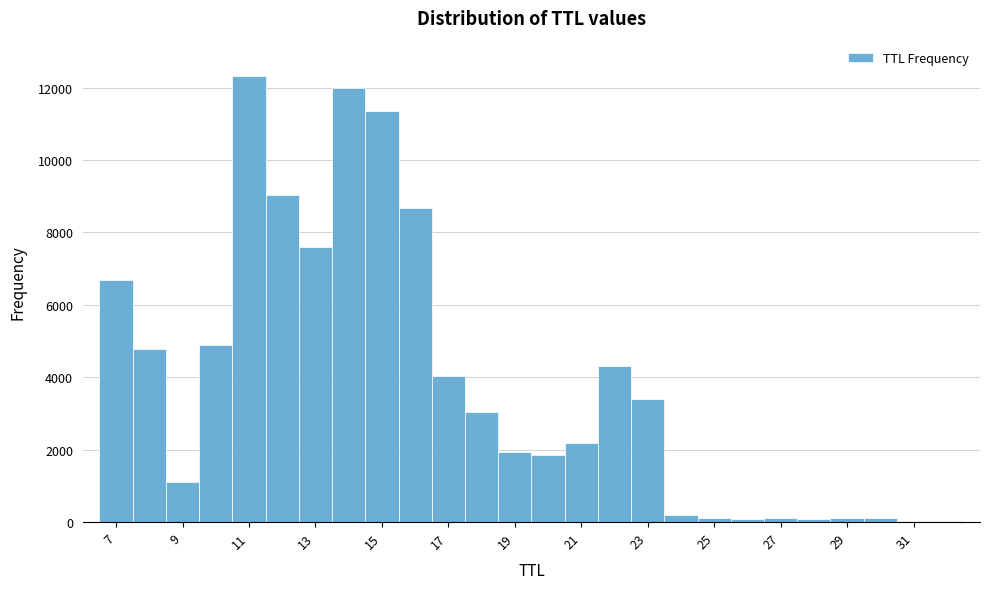

Reading left to right, transcribe this chart: for each bar, give the range it covers on the x-axis and its height. Neither the bar edges nor the heights are printed on the chart, so give them approximately, as read against the axes.

6.5 to 7.5: 6600
7.5 to 8.5: 4800
8.5 to 9.5: 1200
9.5 to 10.5: 4800
10.5 to 11.5: 12400
11.5 to 12.5: 9000
12.5 to 13.5: 7600
13.5 to 14.5: 12000
14.5 to 15.5: 11400
15.5 to 16.5: 8600
16.5 to 17.5: 4000
17.5 to 18.5: 3000
18.5 to 19.5: 2000
19.5 to 20.5: 1800
20.5 to 21.5: 2200
21.5 to 22.5: 4400
22.5 to 23.5: 3400
23.5 to 24.5: under 200
24.5 to 25.5: under 200
25.5 to 26.5: under 200
26.5 to 27.5: under 200
27.5 to 28.5: under 200
28.5 to 29.5: under 200
29.5 to 30.5: under 200
30.5 to 31.5: under 200
31.5 to 32.5: under 200